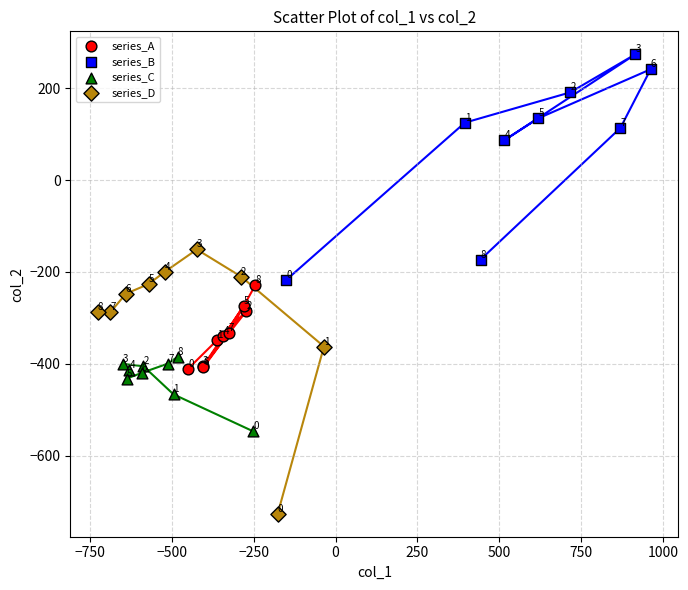

Which series has the widest spread of Y values?

series_D